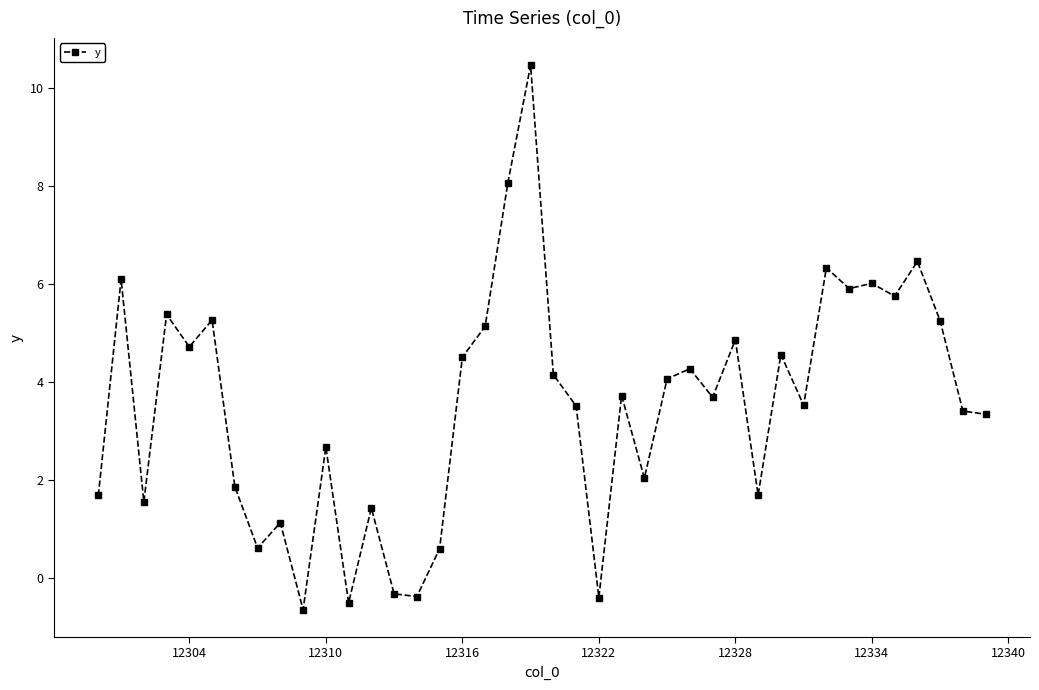

What is the minimum value shown in the chart?

-0.6